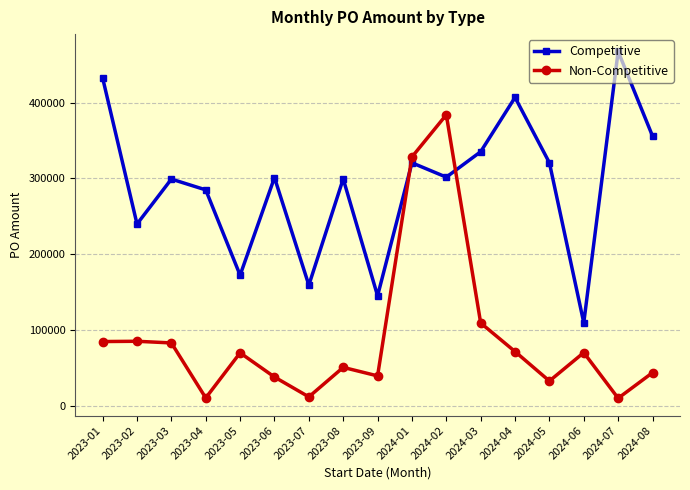

How many times do Competitive and Non-Competitive cross each other?

2